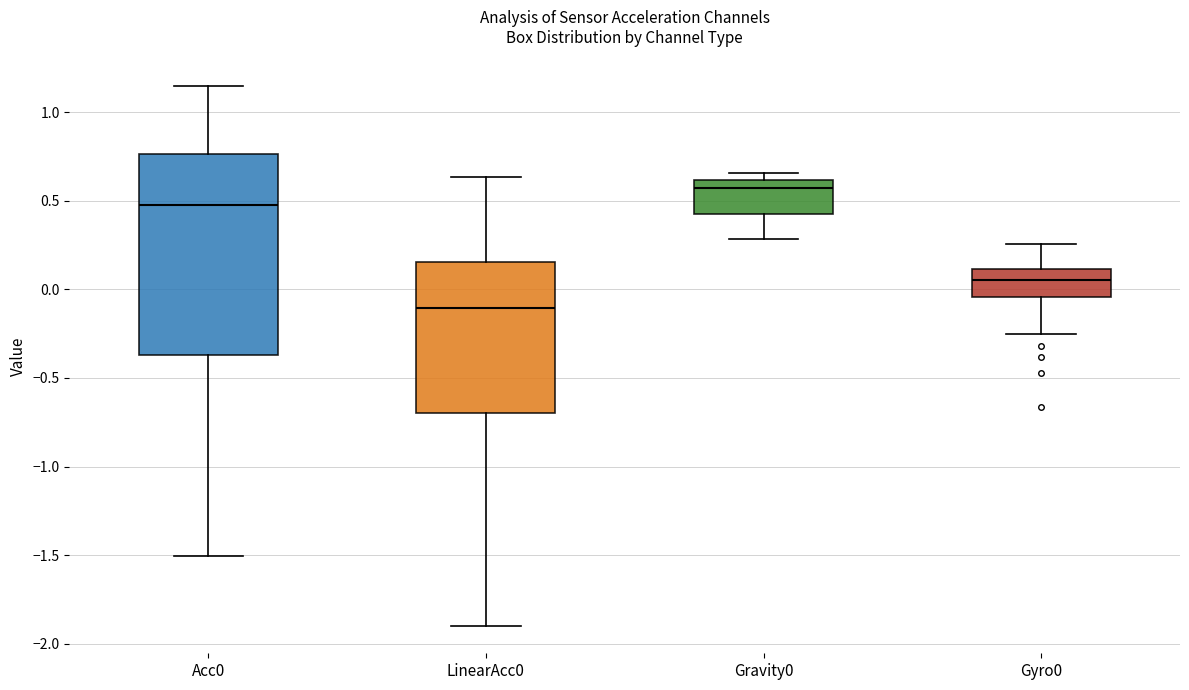

Which box's median line is the lowest?

LinearAcc0